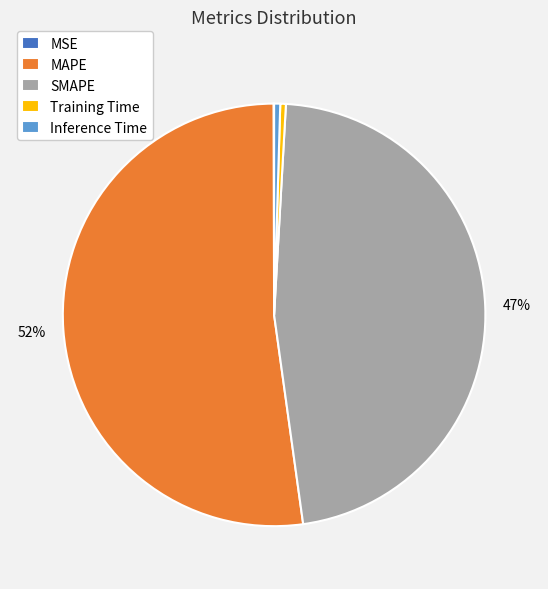

Which category has the biggest portion of the pie?

MAPE